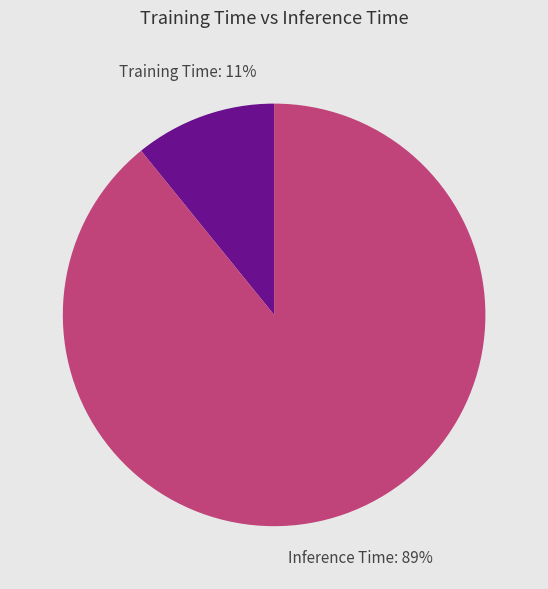

Is Training Time the majority of the pie?

No